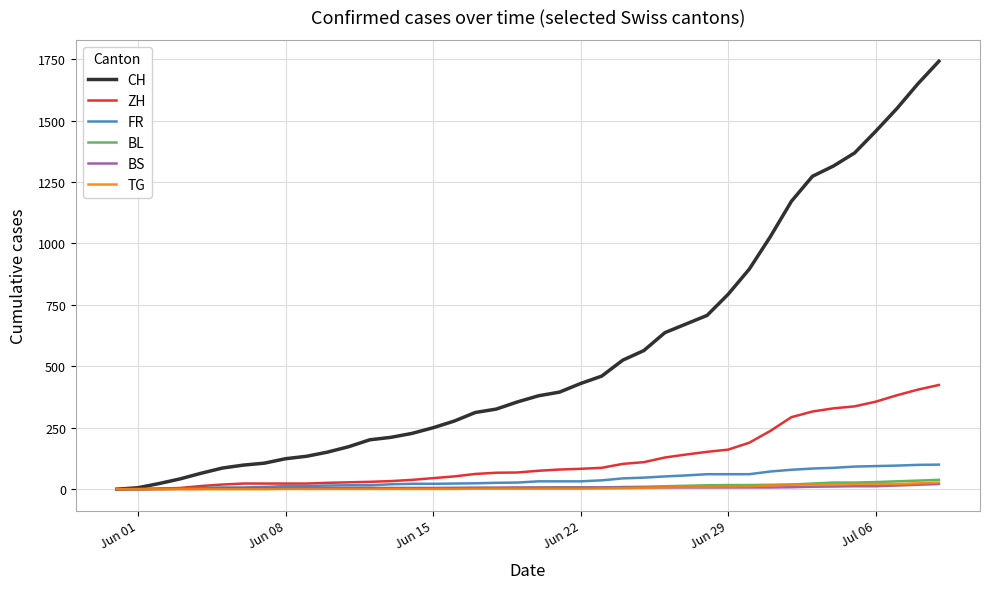

Which series has the widest spread of values?

CH